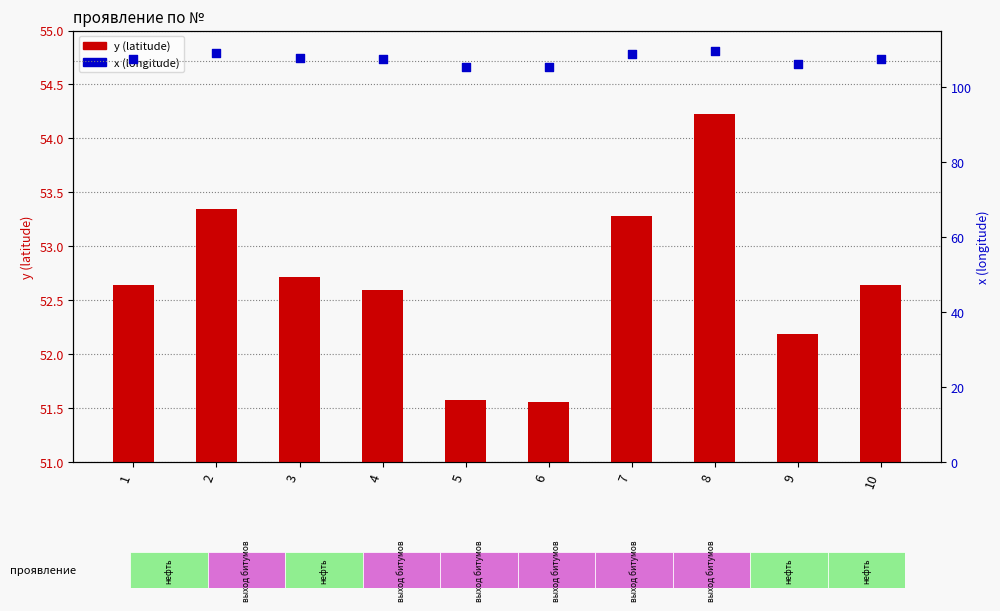

Which series reaches the minimum Y coordinate?

y (latitude)